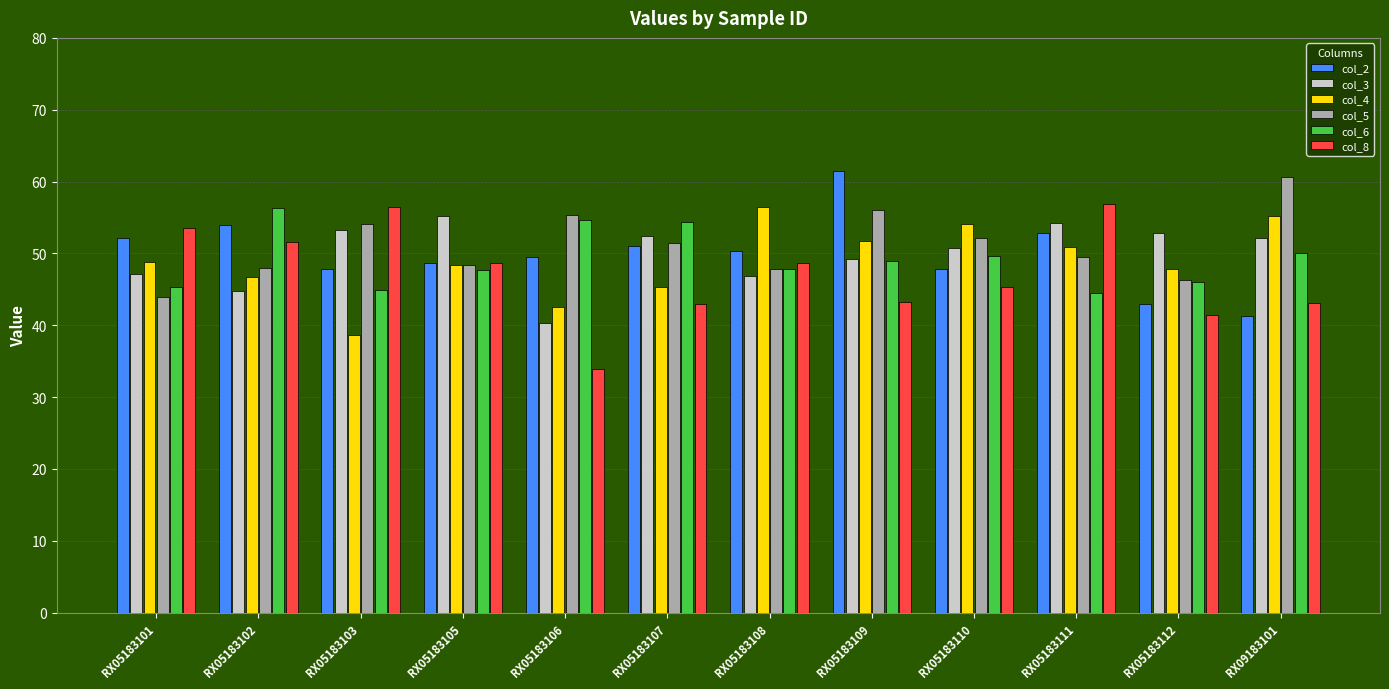

Is it true that col_6 equals 86.3 at RX05183106?

False